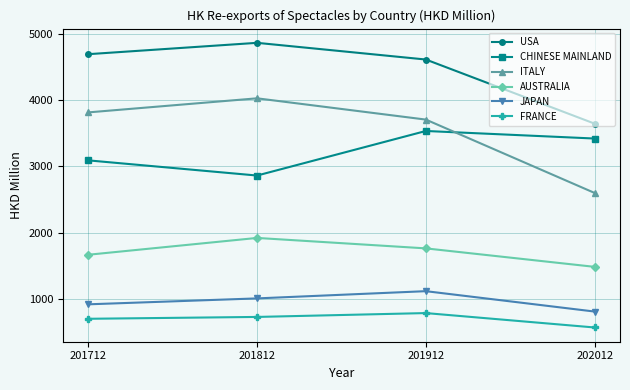

True or false: AUSTRALIA has more than 0 interior local peaks.

True